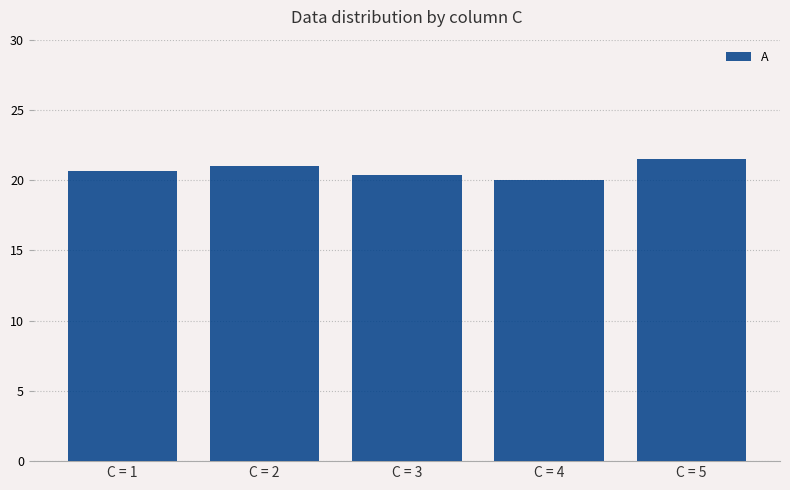

Which category has the lowest value across all series?

C = 4